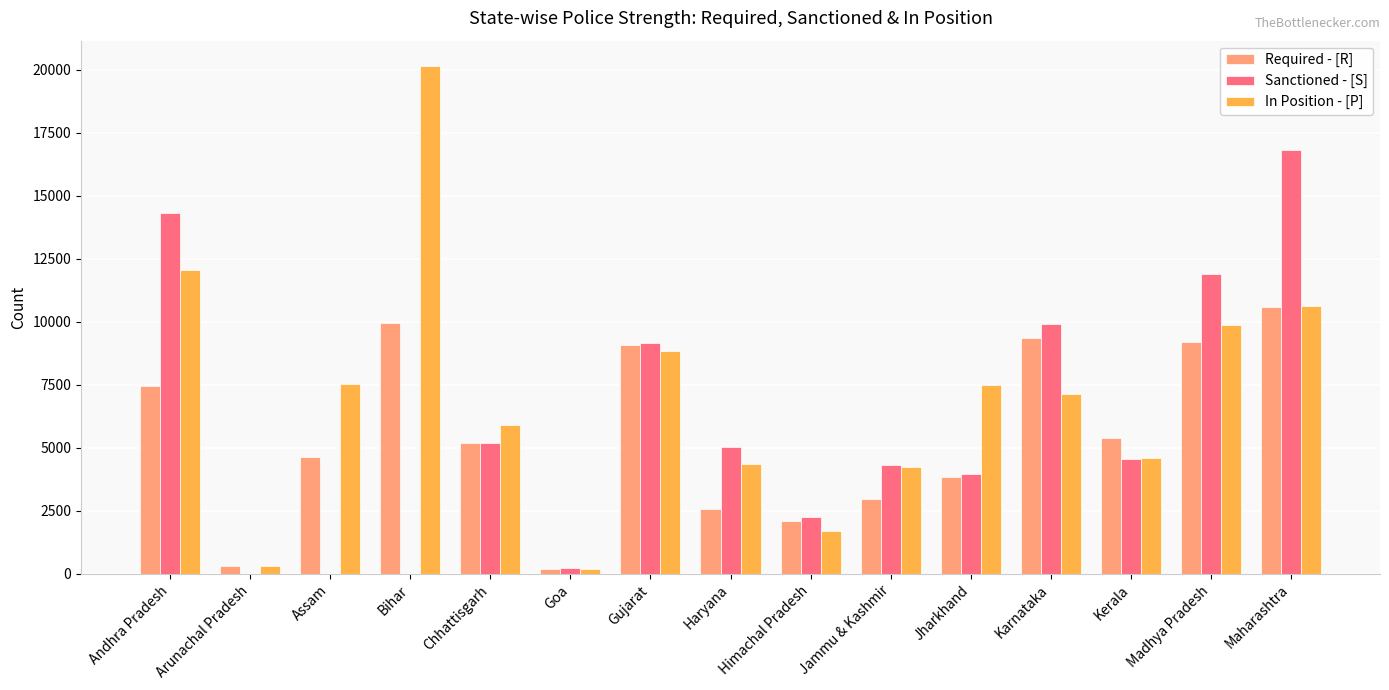

What are all the series names shown in the legend?

Required - [R], Sanctioned - [S], In Position - [P]